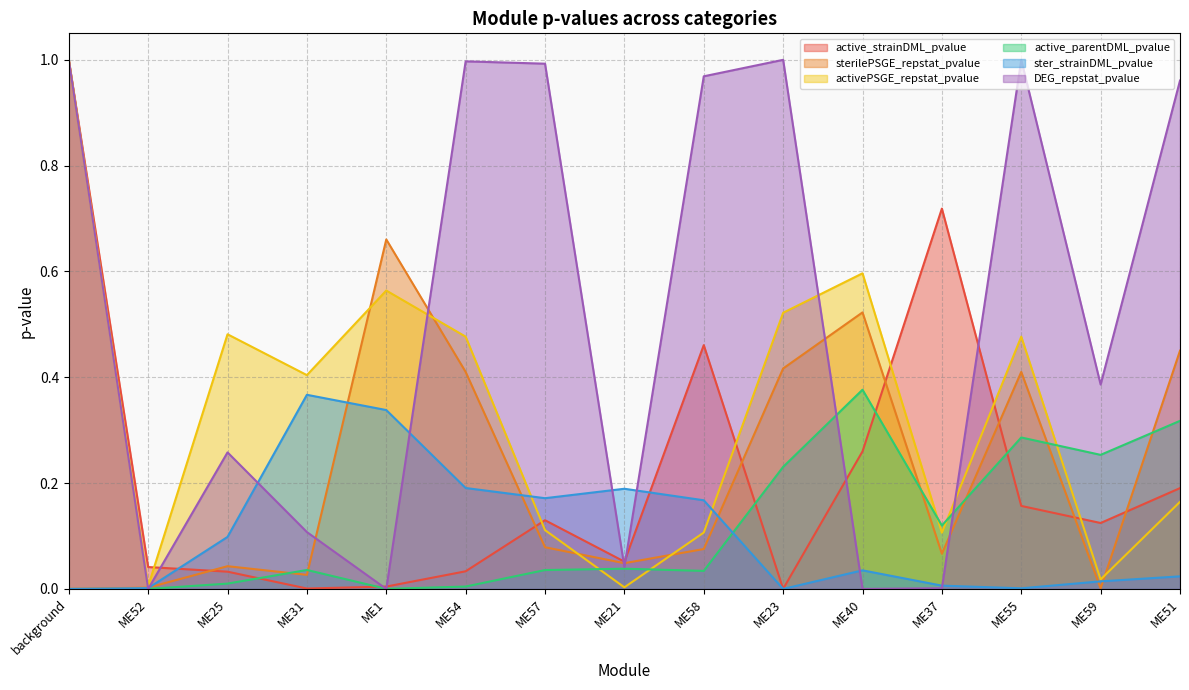

Which has a higher value, background or ME57?

background